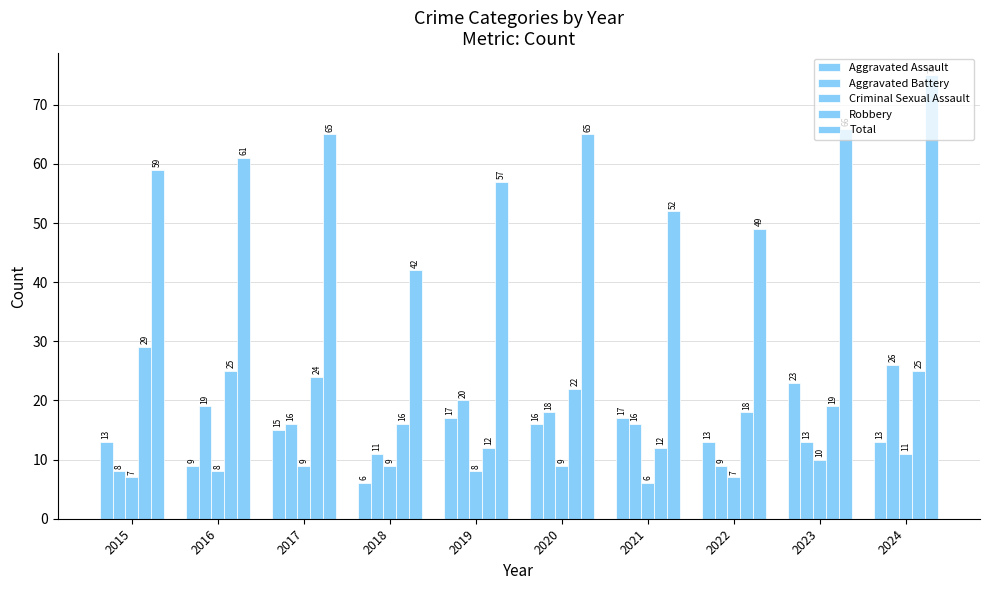

Which series has the largest total across all categories?

Total